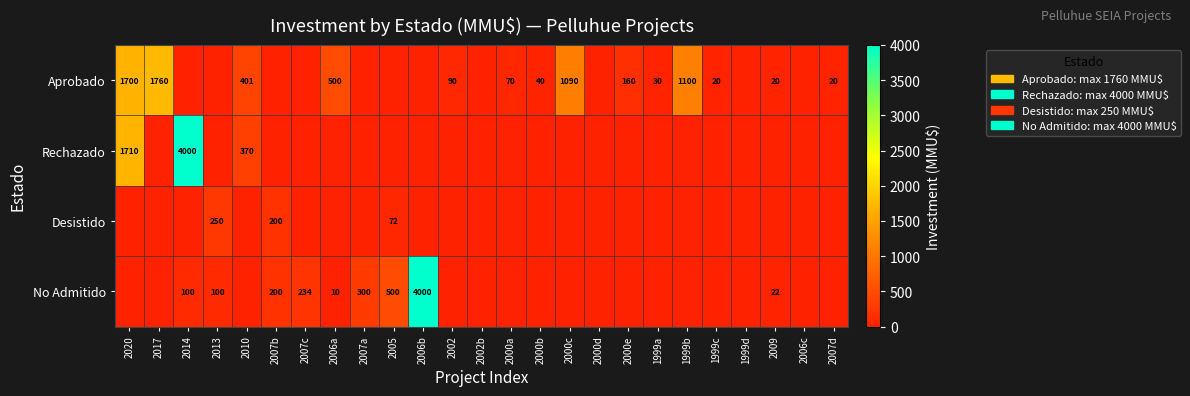

What is the sum of the Aprobado values at 1999b and 2010?

1501